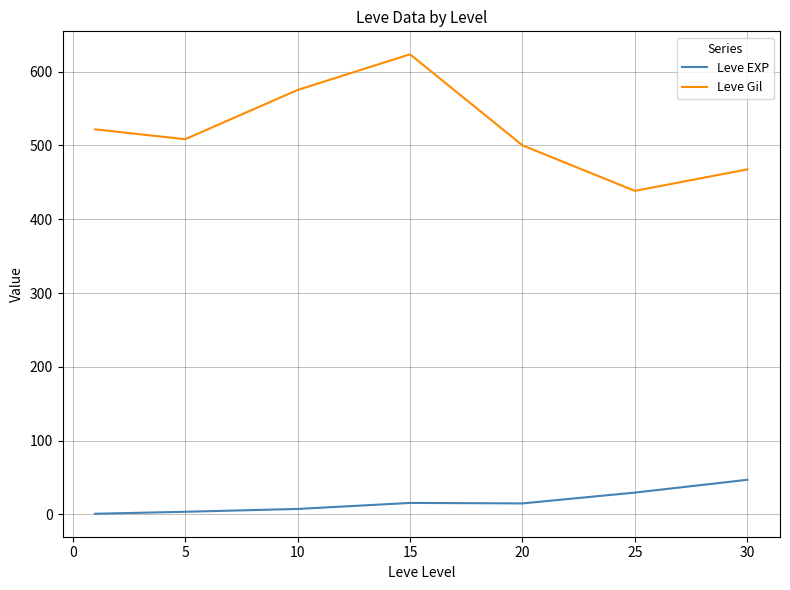

What is the sum of all Leve Gil values?

3634.2